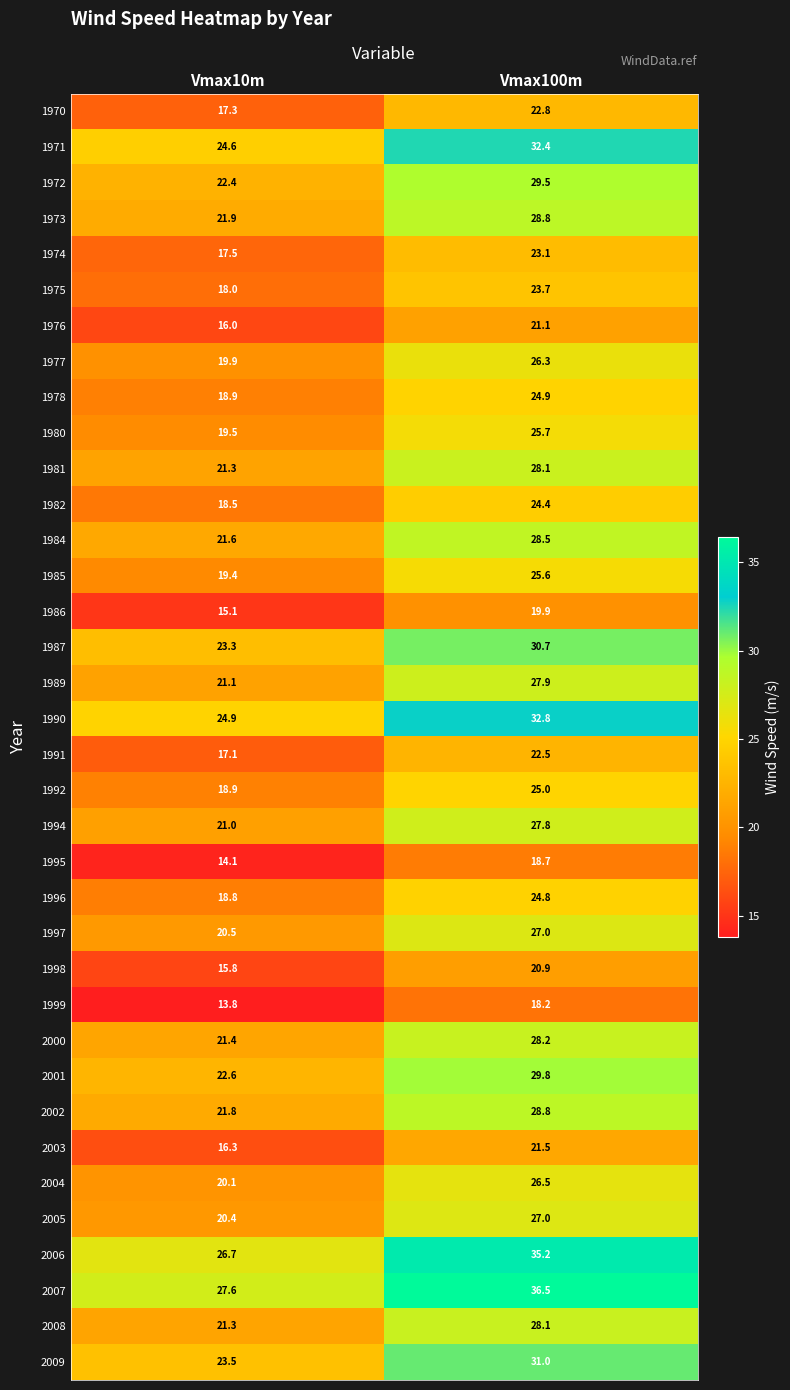

Count the number of categories in the chart.

2